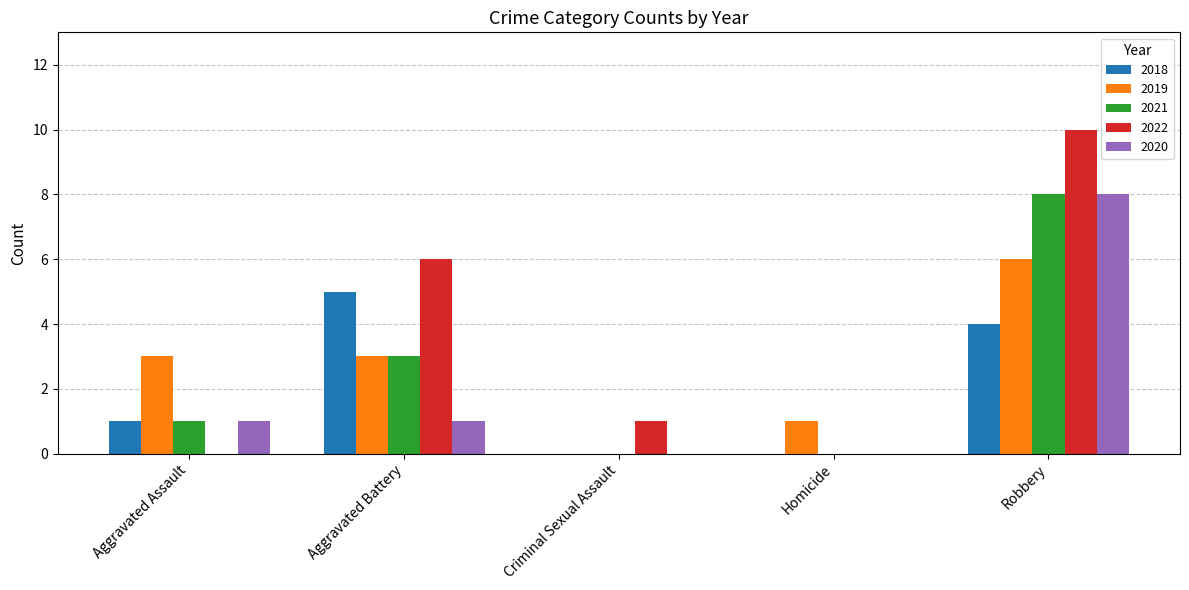

How many distinct data groups are displayed?

5